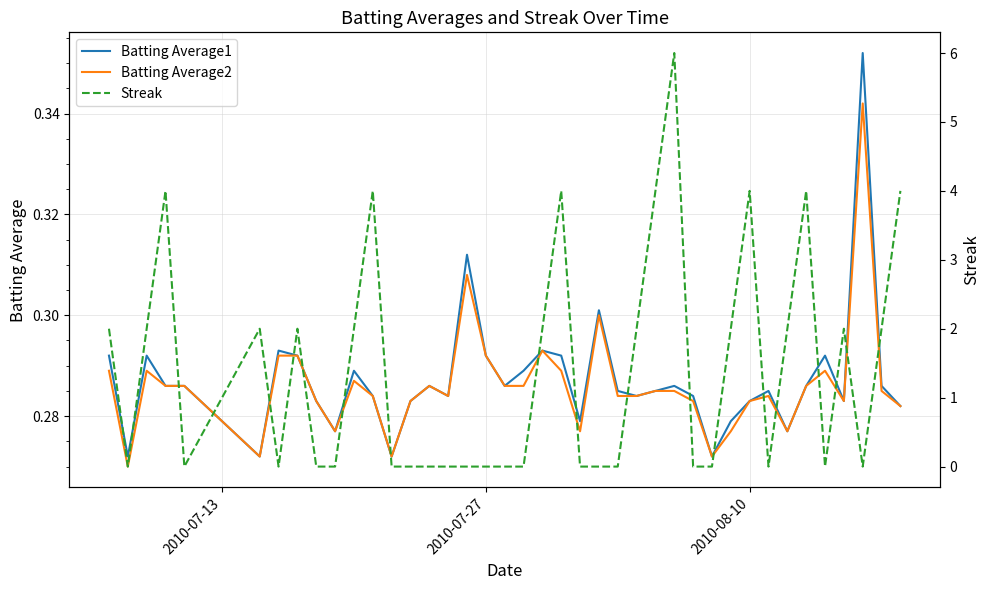

The Batting Average1 series shows 0.4 at 2010-07-27. True or false?

False